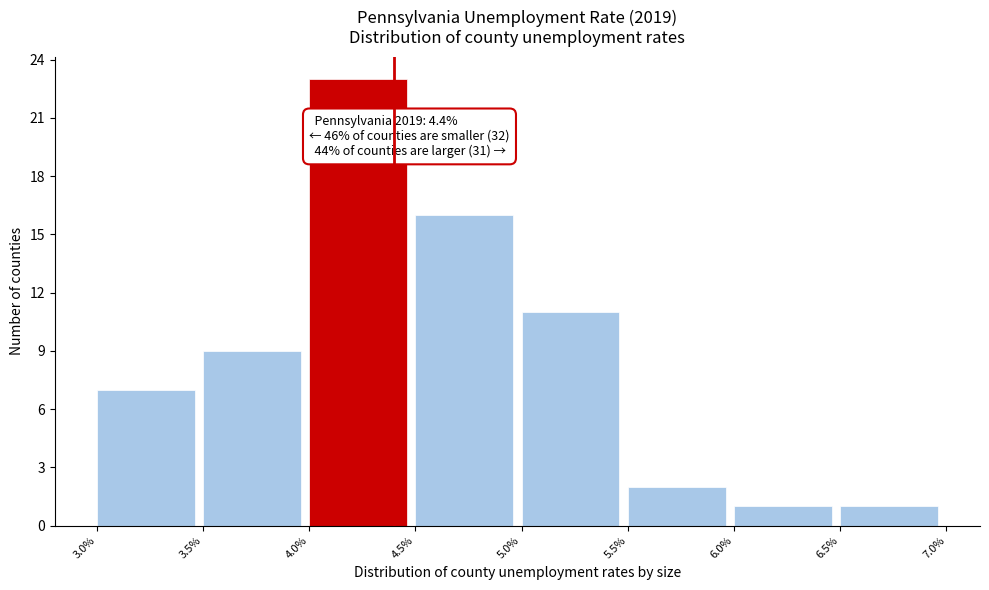

Over which range of the x-axis is the bar tallest?

4.0% to 4.5%